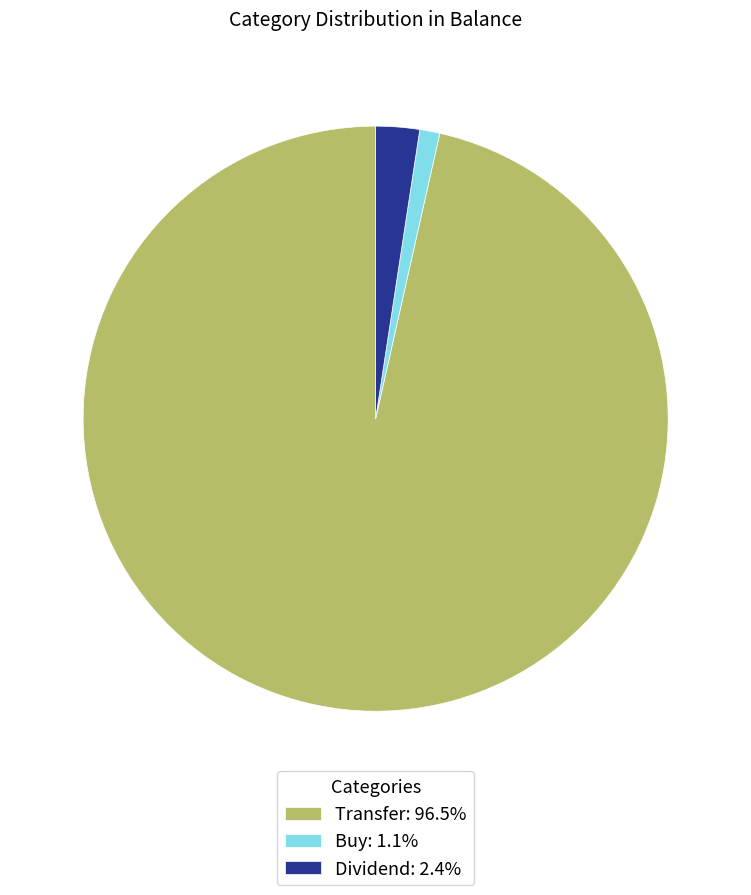

Is there any slice that represents more than half of the pie?

Yes